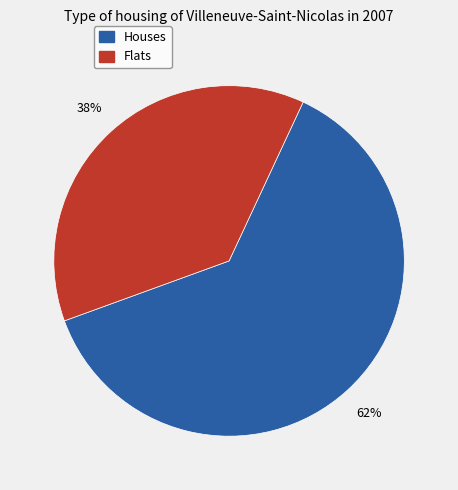

Does any single category account for the majority?

Yes